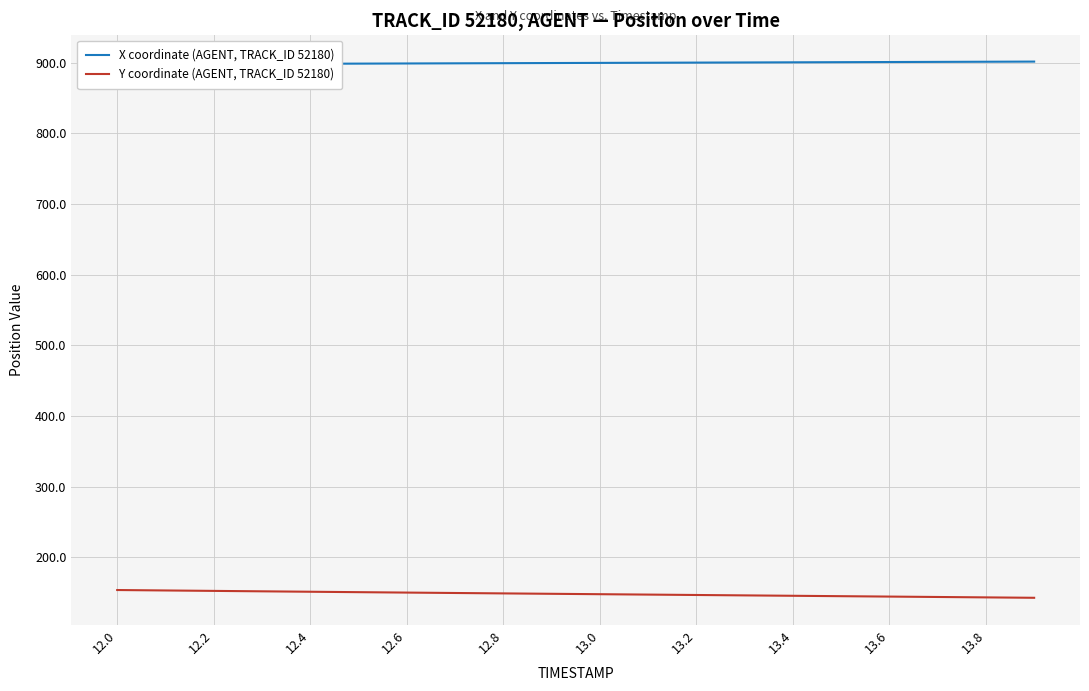

What is the minimum value for Y coordinate (AGENT, TRACK_ID 52180)?

142.5